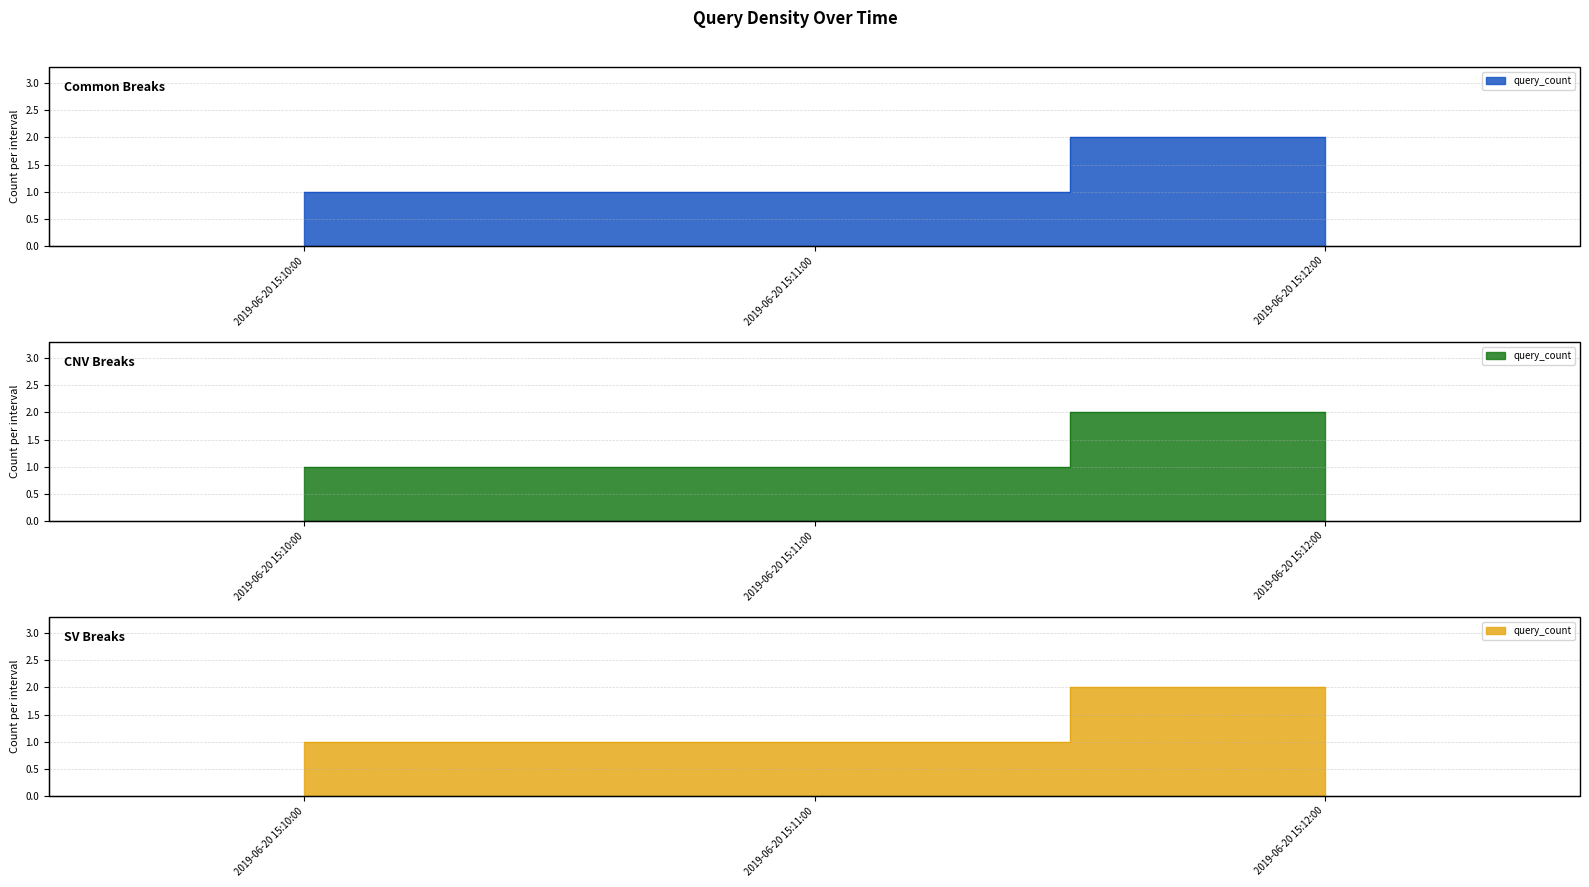

What is the label of the 2nd point from the left?

2019-06-20 15:11:00